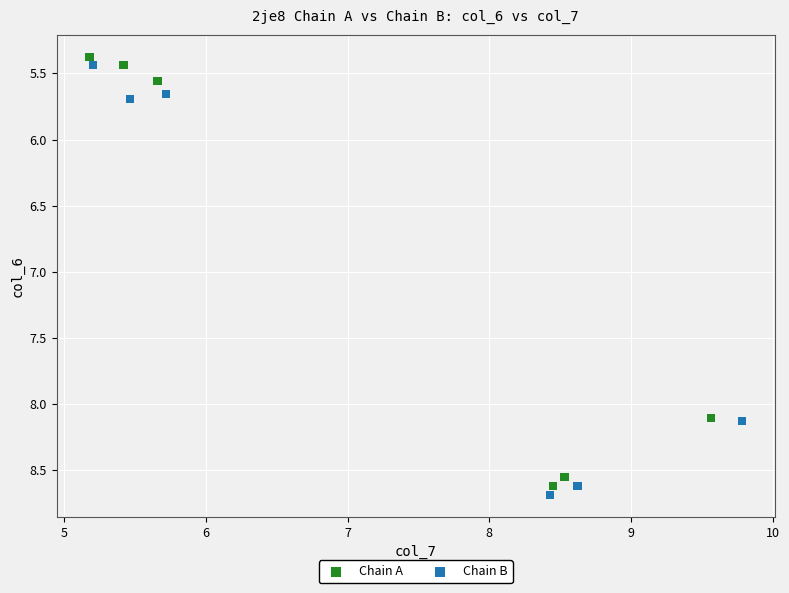

What are all the series names shown in the legend?

Chain A, Chain B